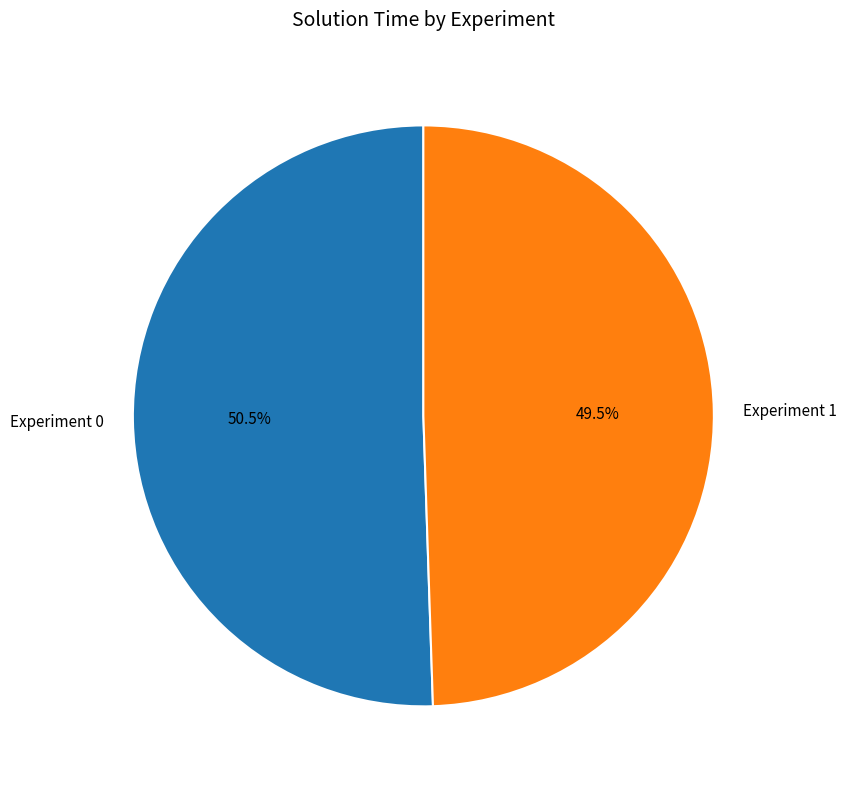

How many segments does this pie chart have?

2